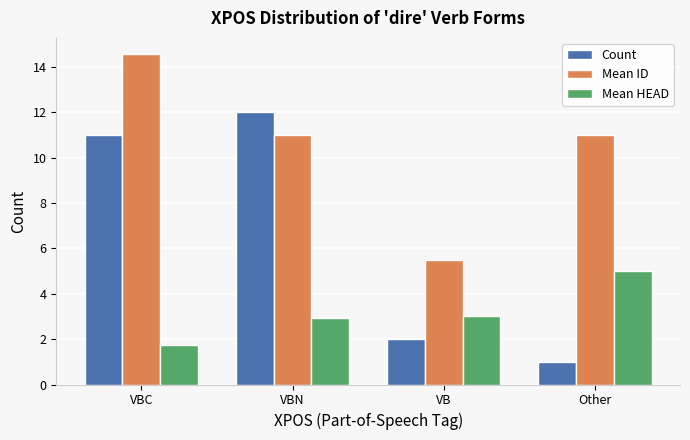

What is the label of the 3rd bar from the right?

VBN